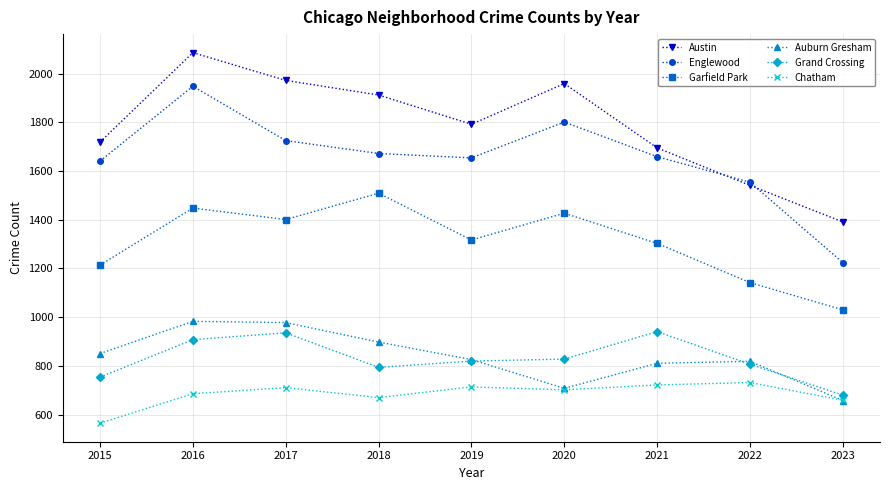

At how many categories does at least one series exceed 878?

9